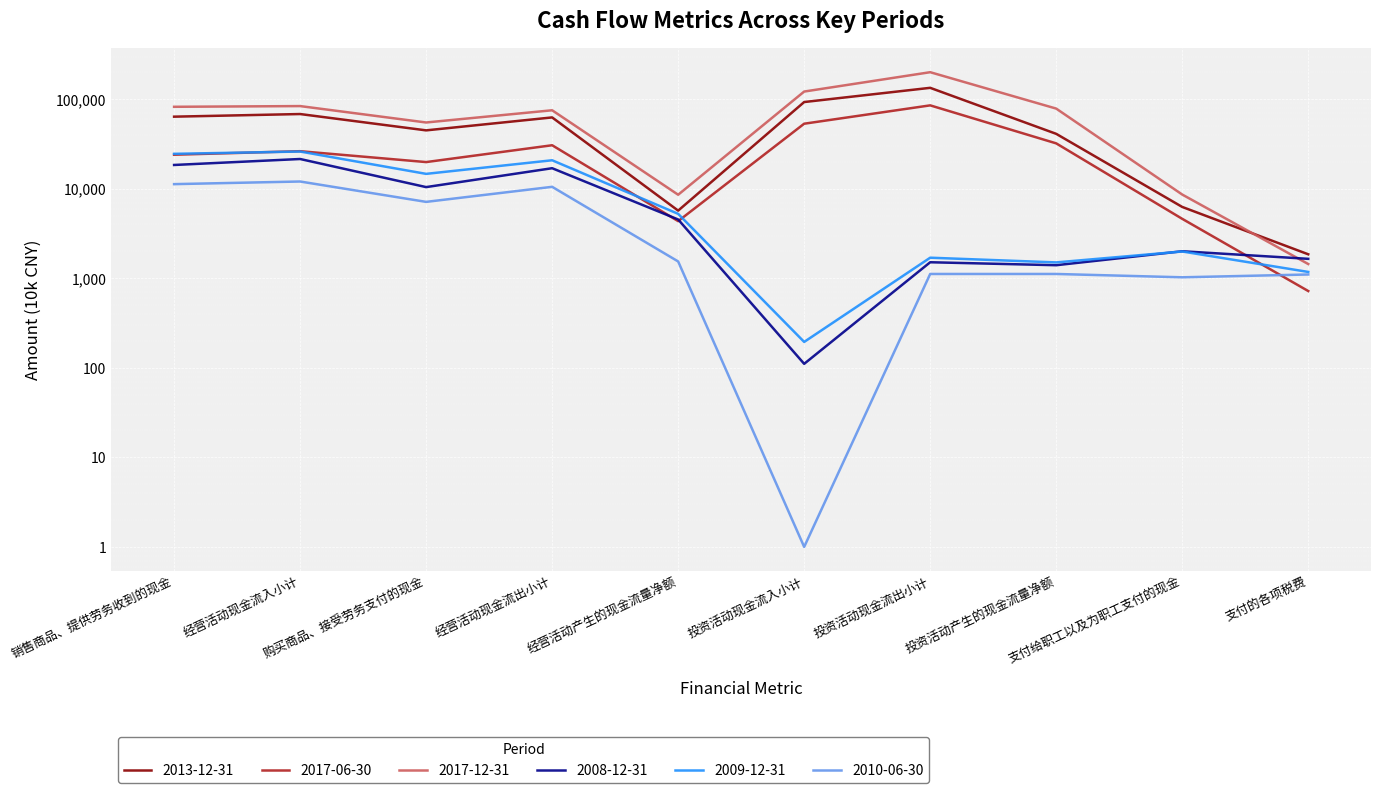

How many series are shown in this chart?

3